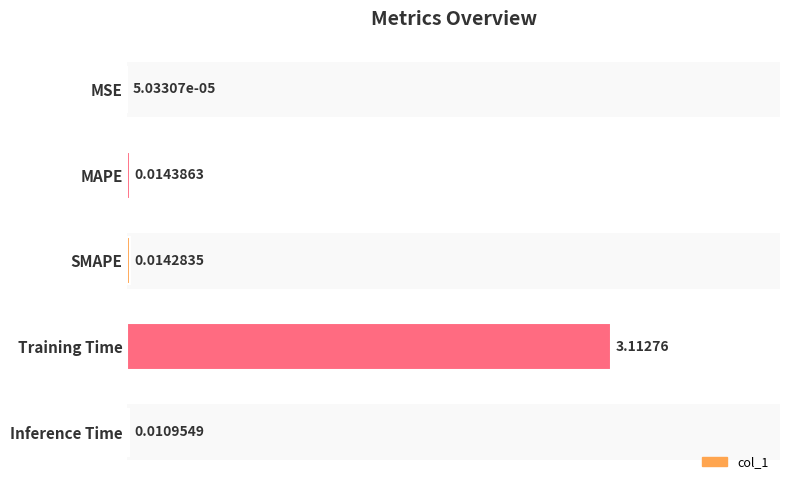

At which label is the value closest to 1?

MAPE